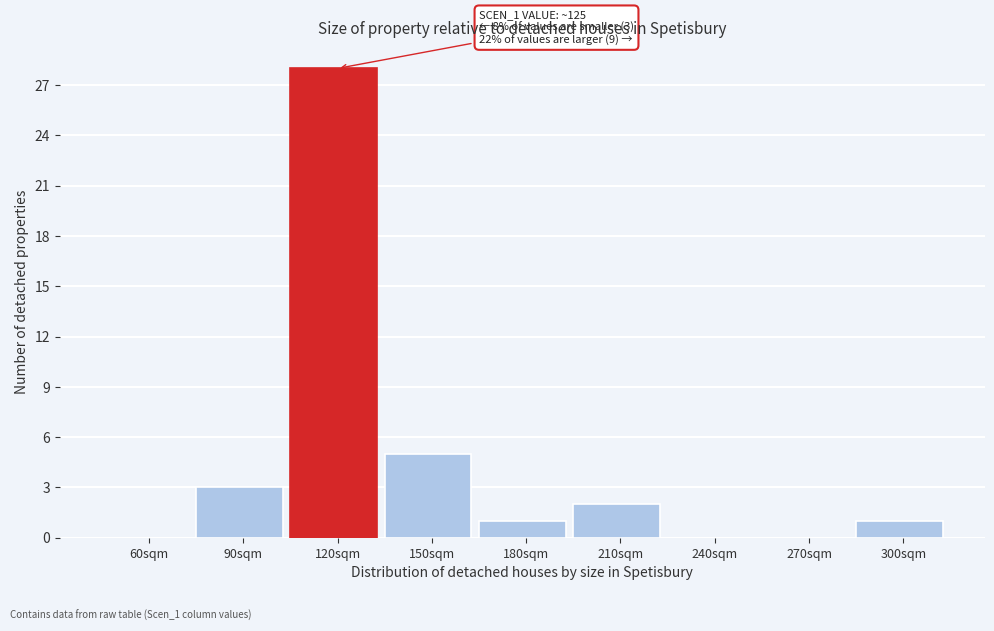

Reading left to right, extract all data points from this chart.

60sqm=0	90sqm=3	120sqm=28	150sqm=5	180sqm=1	210sqm=2	240sqm=0	270sqm=0	300sqm=1